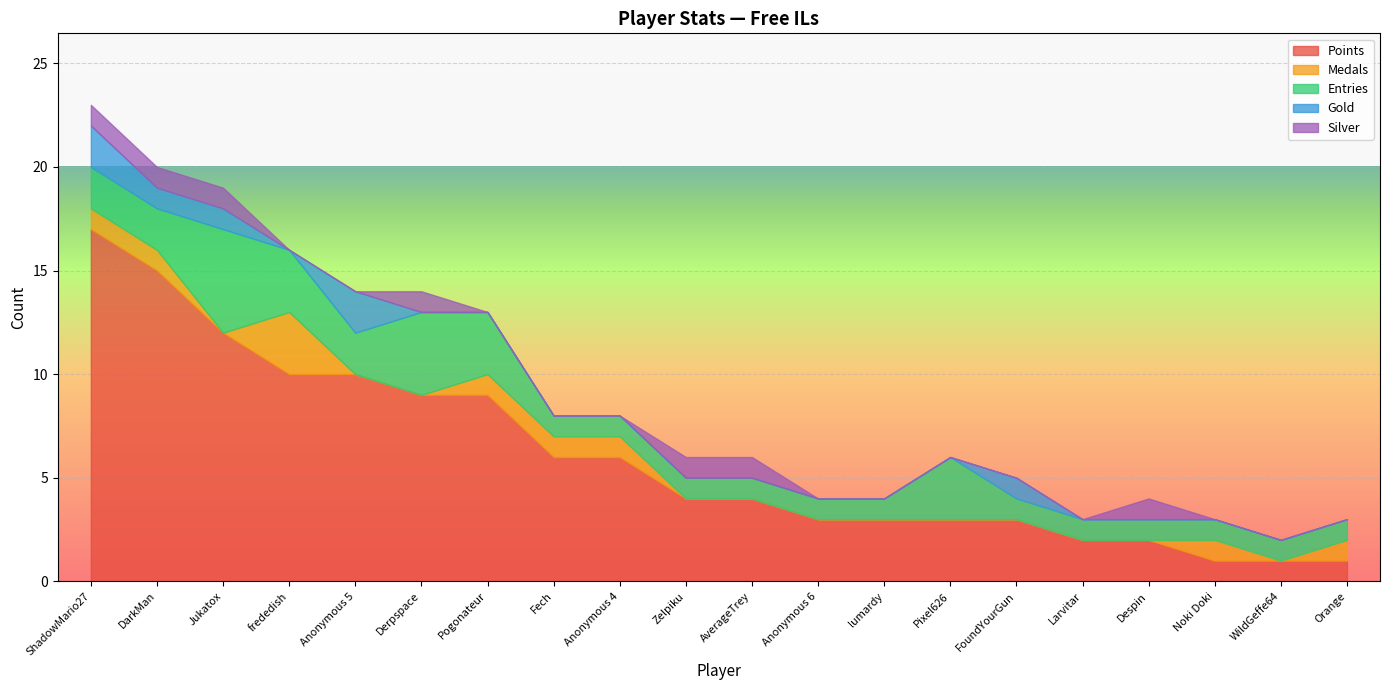

How many lines are shown in the chart?

5